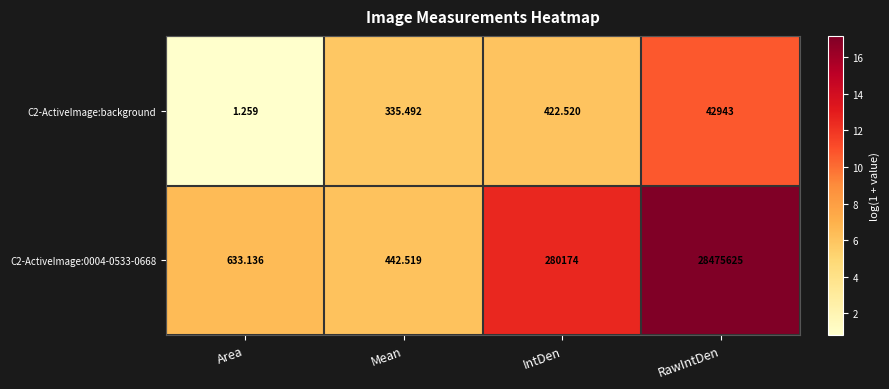

Where is C2-ActiveImage:background nearest to the value 21472?

IntDen